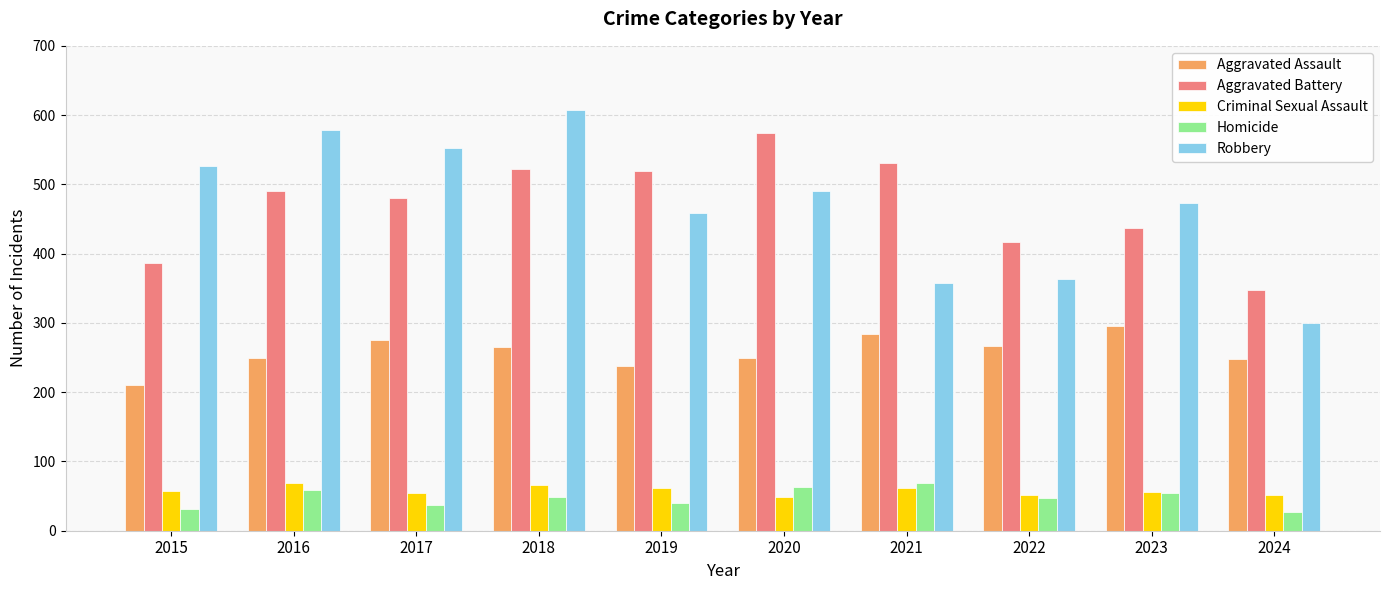

Is it true that Homicide equals 12 at 2018?

False